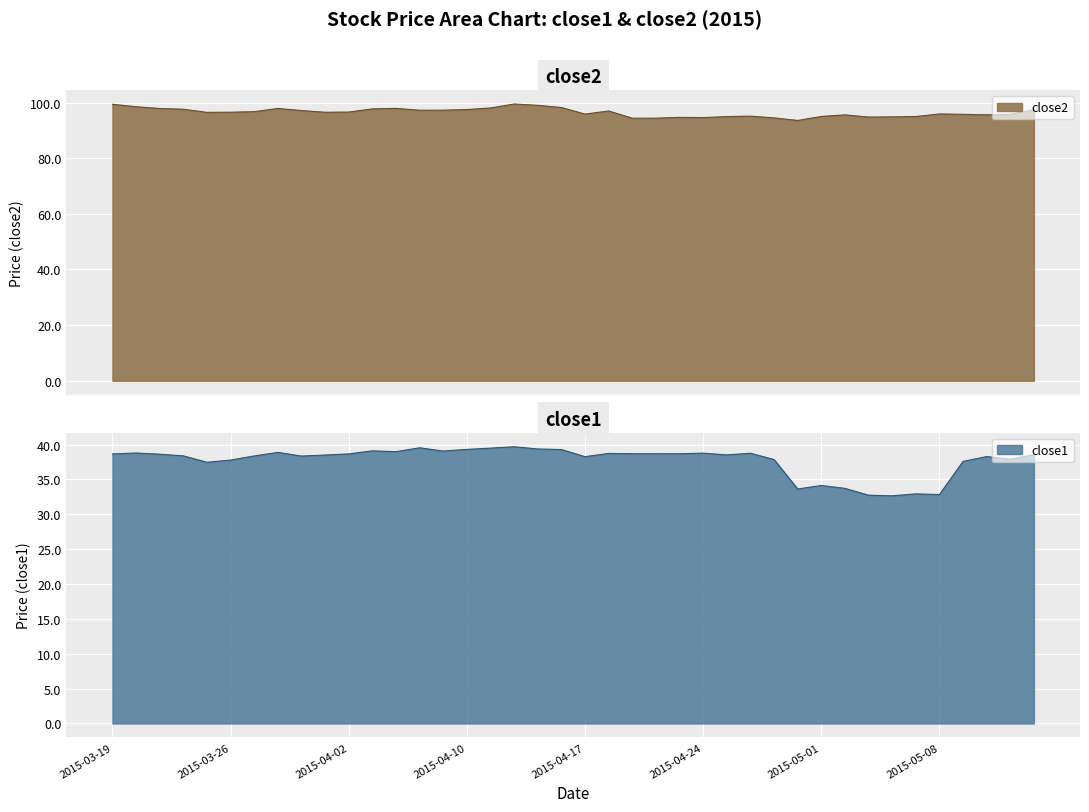

Is it true that close2 equals 32.0 at 2015-04-27?

False